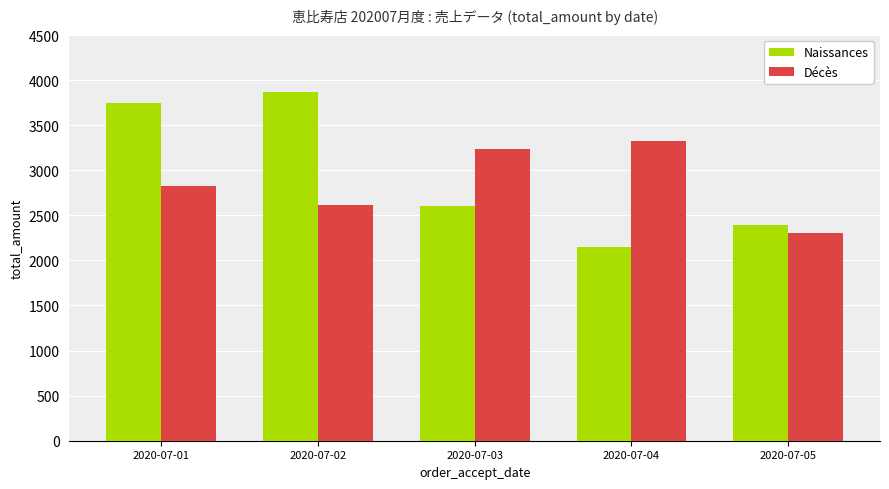

How many data points in Décès are less than 2827?

2